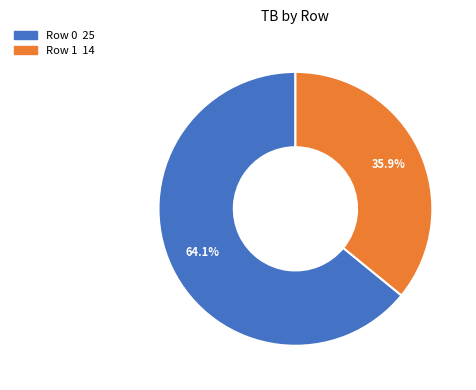

To the nearest percent, what is the average slice percentage?

50%